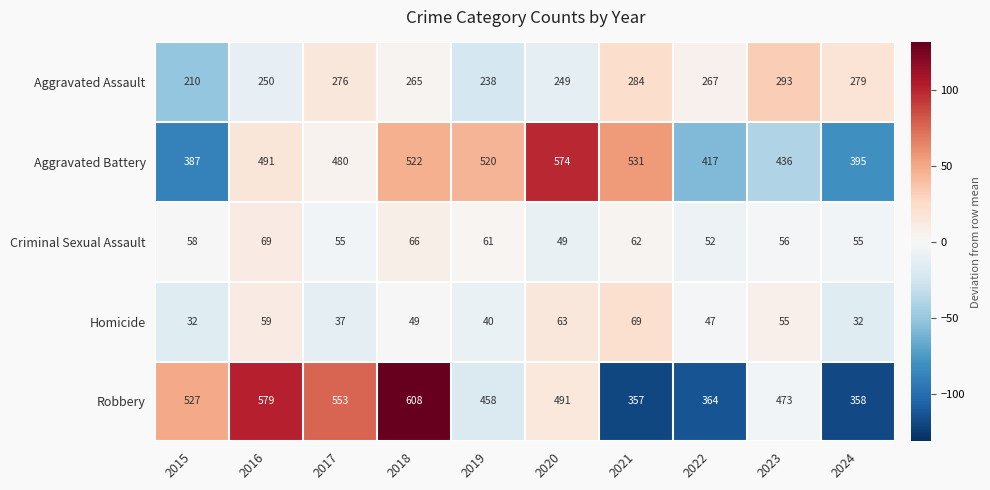

Is it true that Aggravated Assault equals 238 at 2019?

True